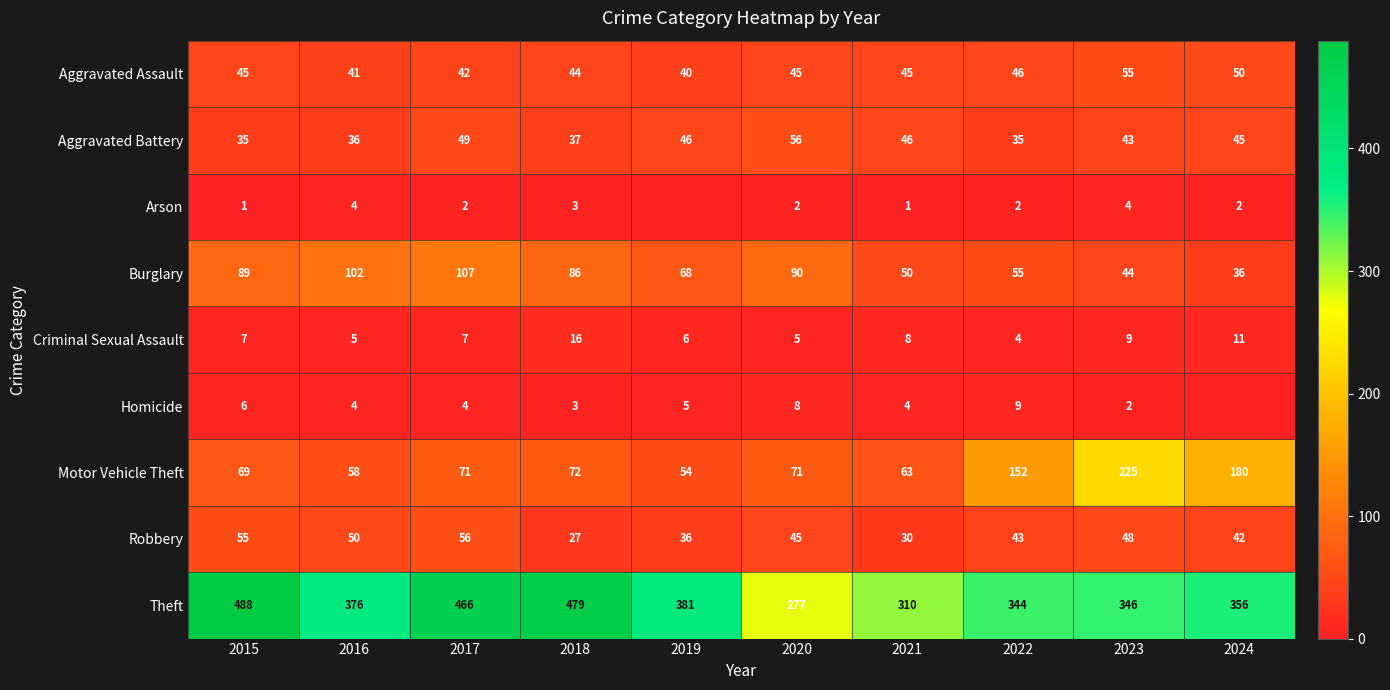

Is the value of Aggravated Assault at 2019 greater than the value of Arson at 2021?

Yes